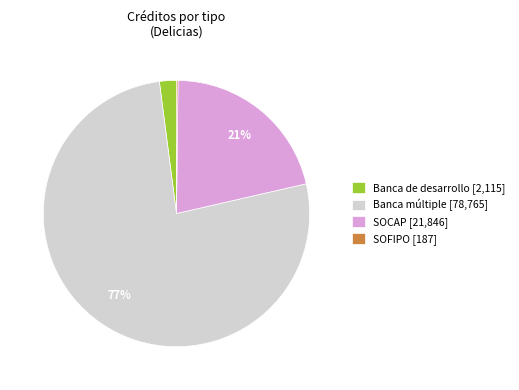

To the nearest percent, what portion does Banca múltiple [78,765] represent?

77%